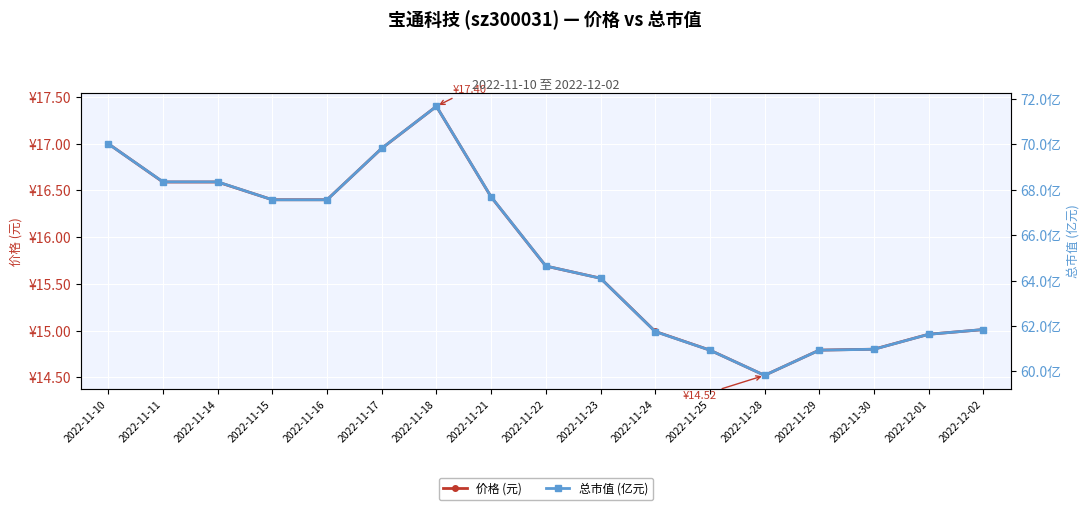

What is the difference between the 总市值 (亿元) values at 2022-11-23 and 2022-11-17?

5.7